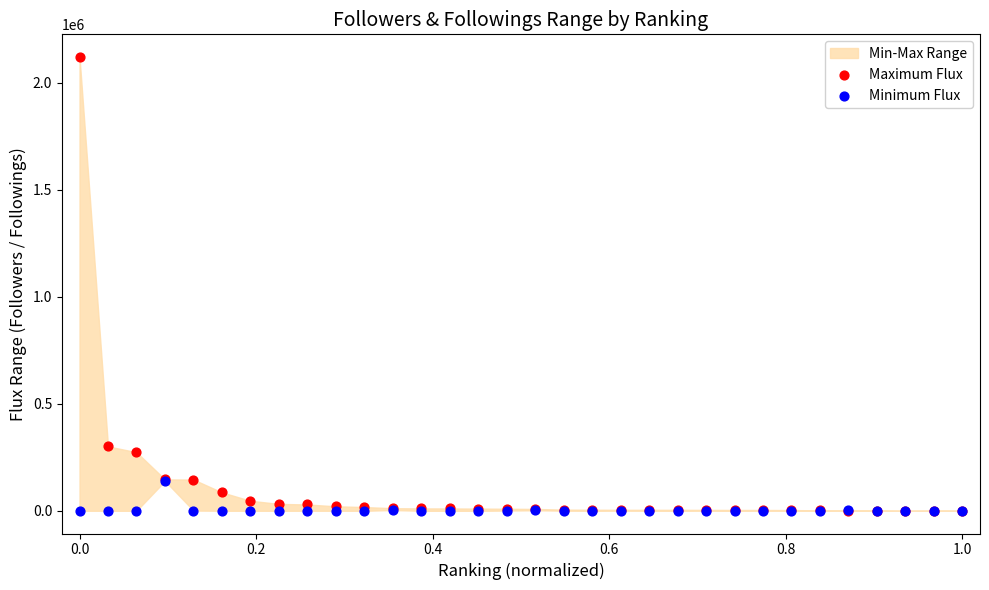

Which series has the largest Y range (max minus min)?

Maximum Flux